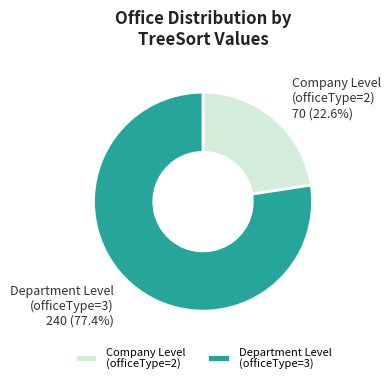

Does any single category account for the majority?

Yes